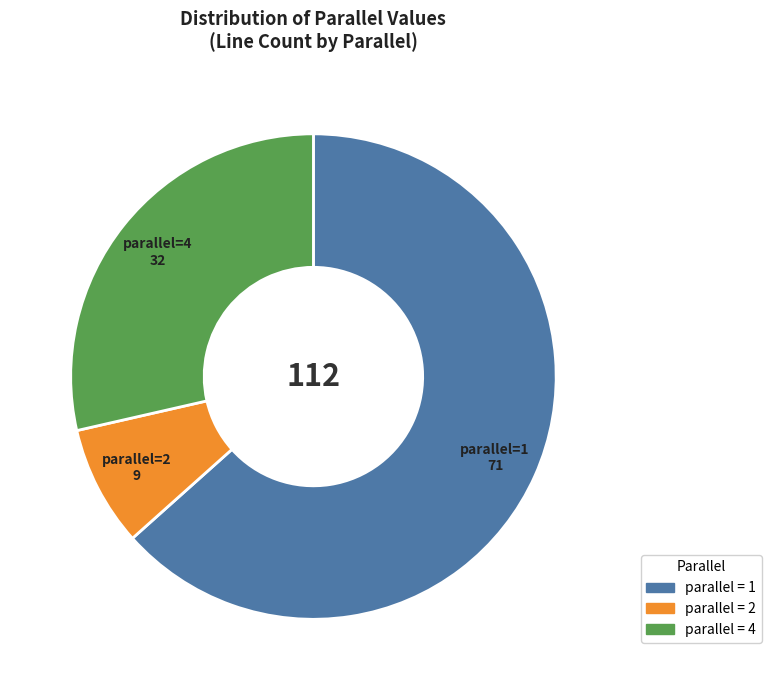

Which slice is the largest?

parallel = 1